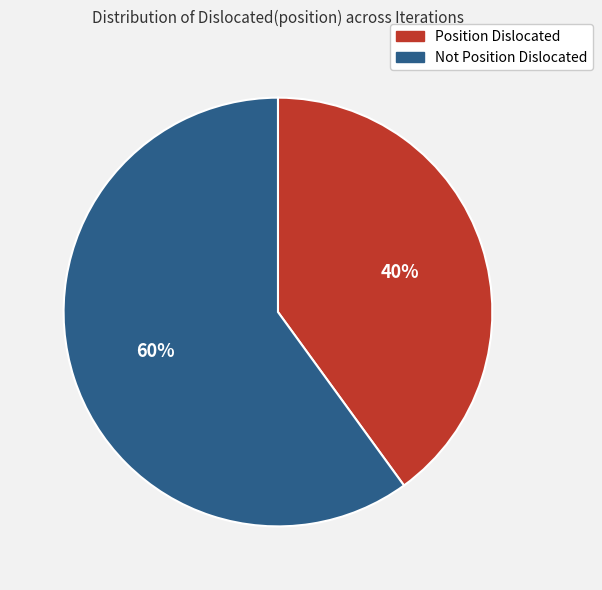

To the nearest percent, what is the difference between the largest and smallest slice percentages?

20%